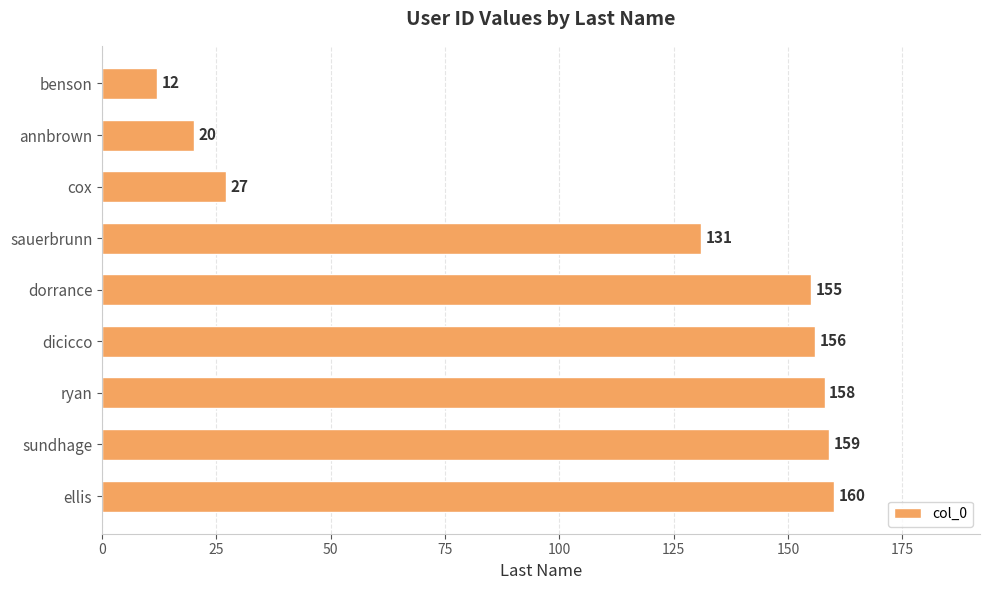

Is it true that the value at cox is 27?

True